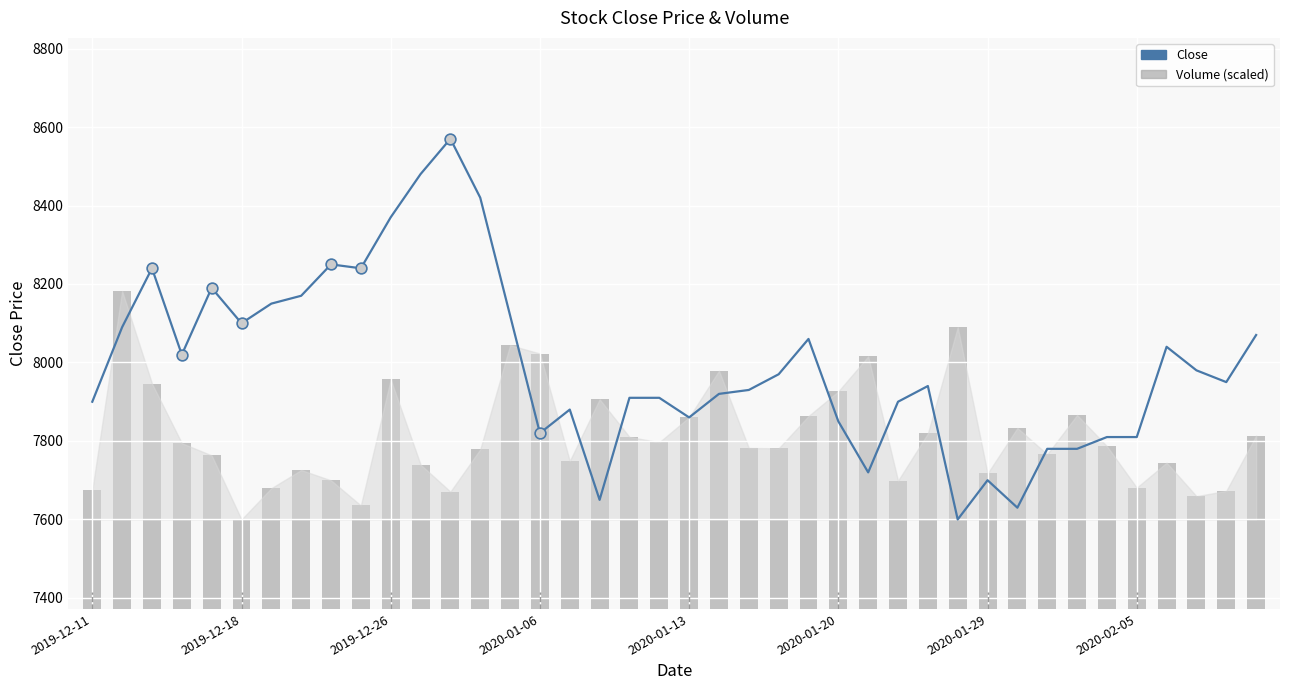

What is the total value across all series at 19?

15706.8